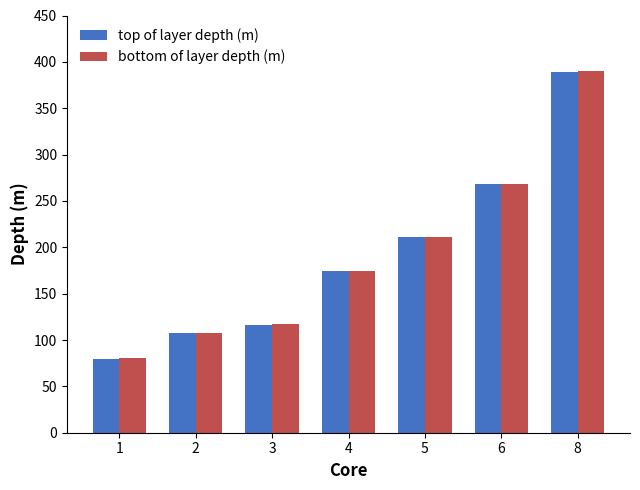

What is the sum of all bottom of layer depth (m) values?

1351.0